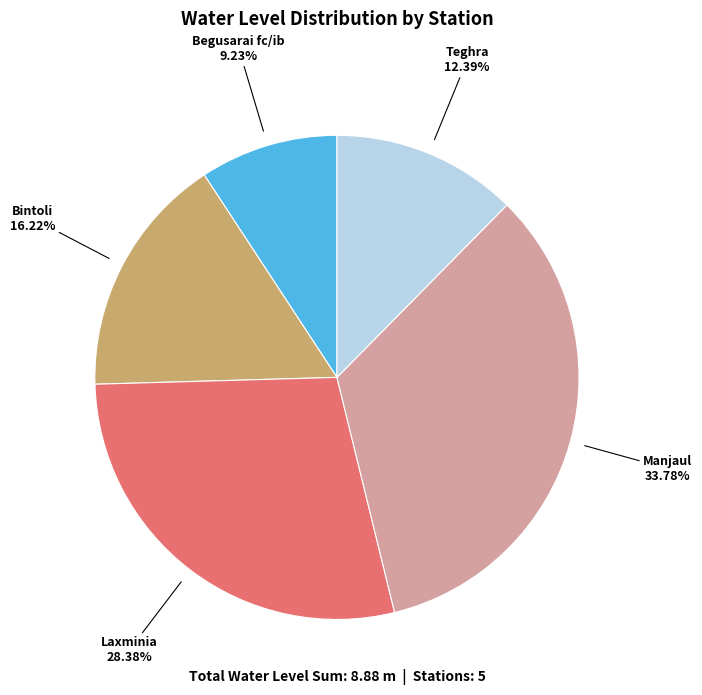

Which category has the smallest portion of the pie?

Begusarai fc/ib